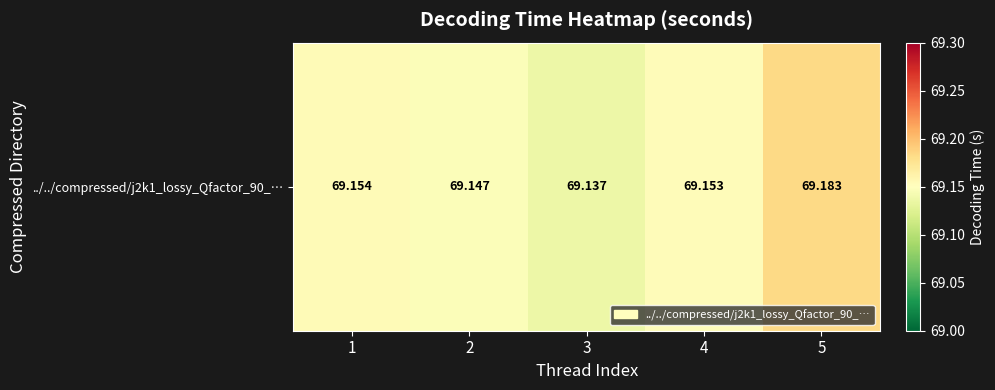

Count the number of data series in this chart.

1